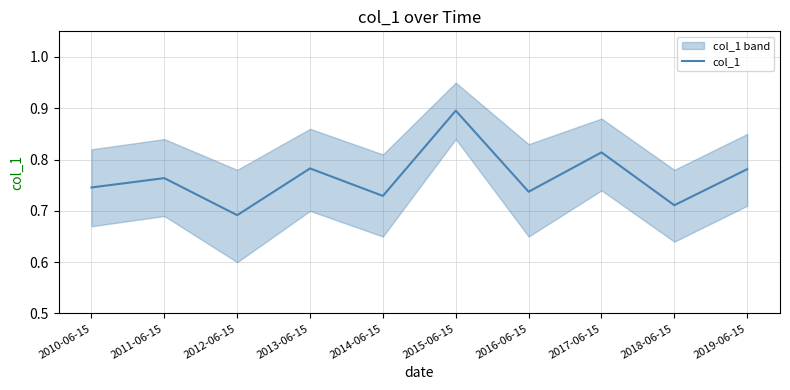

Reading left to right, what are all the values shown in this chart?

0.7	0.8	0.7	0.8	0.7	0.9	0.7	0.8	0.7	0.8